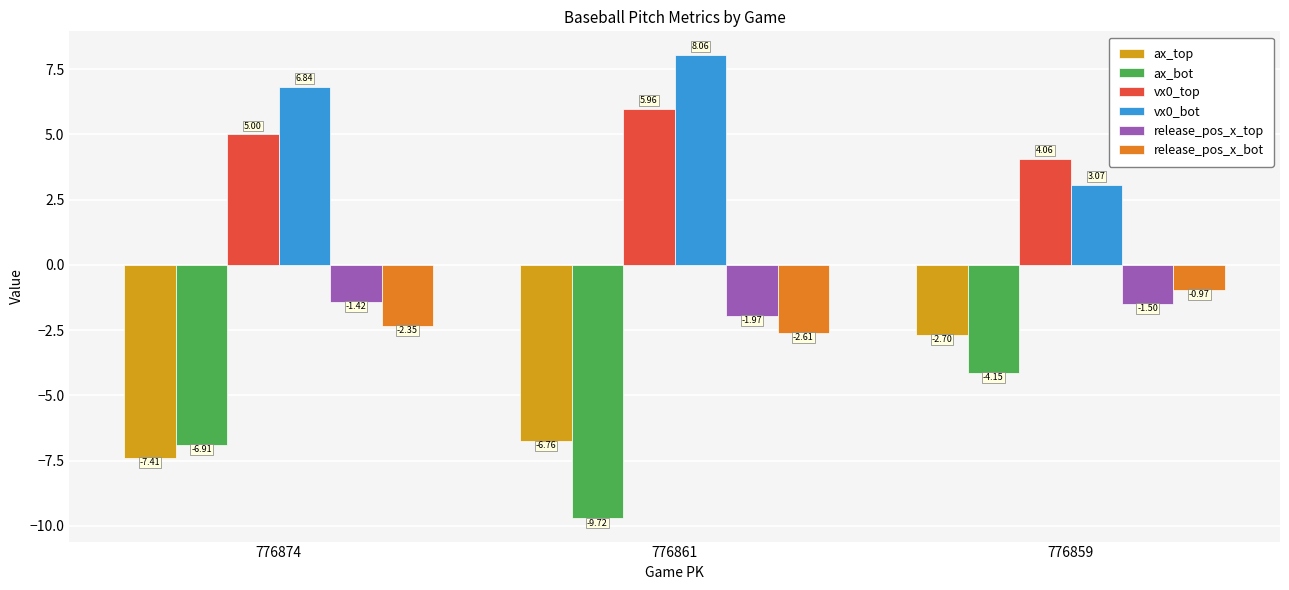

What is the average value of the release_pos_x_top series?

-1.6